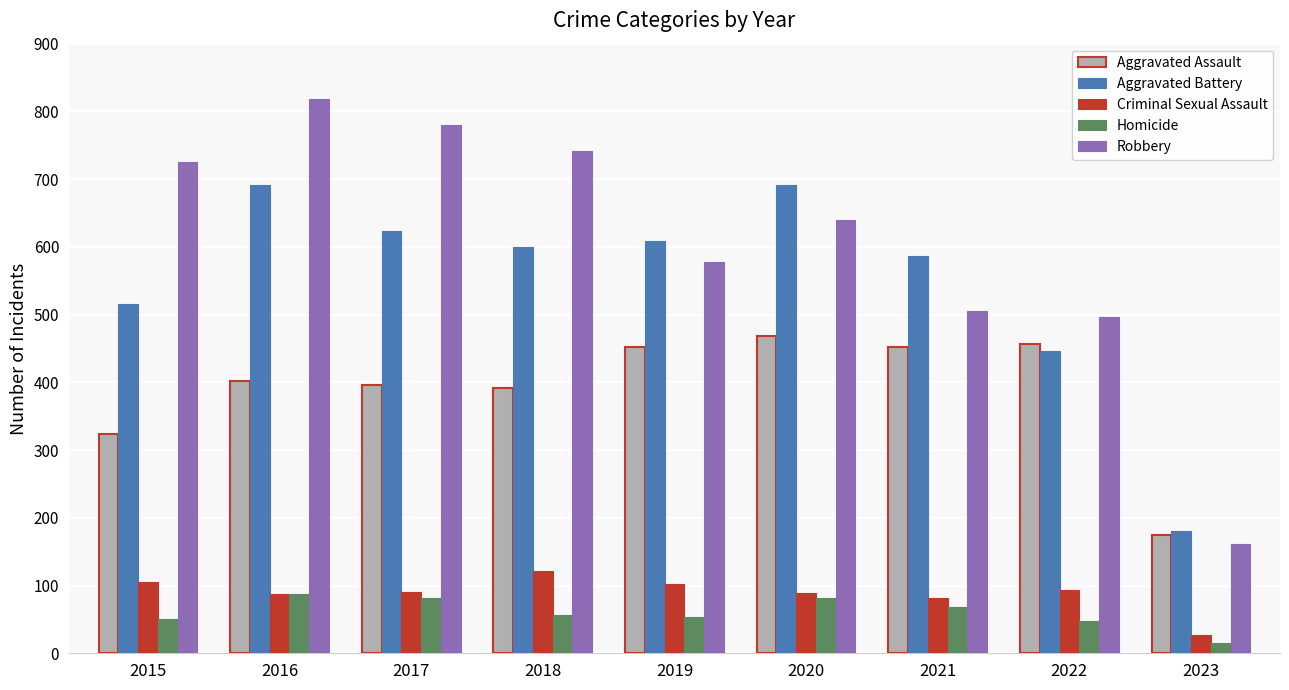

What is the spread (max minus min) of values at 2015?

676